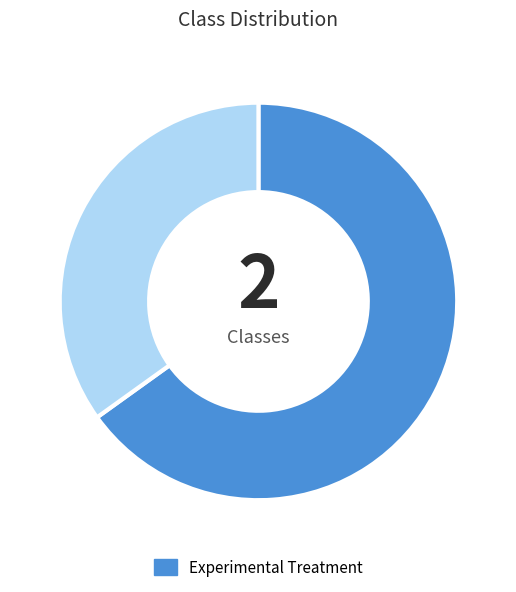

Is there any slice that represents more than half of the pie?

Yes